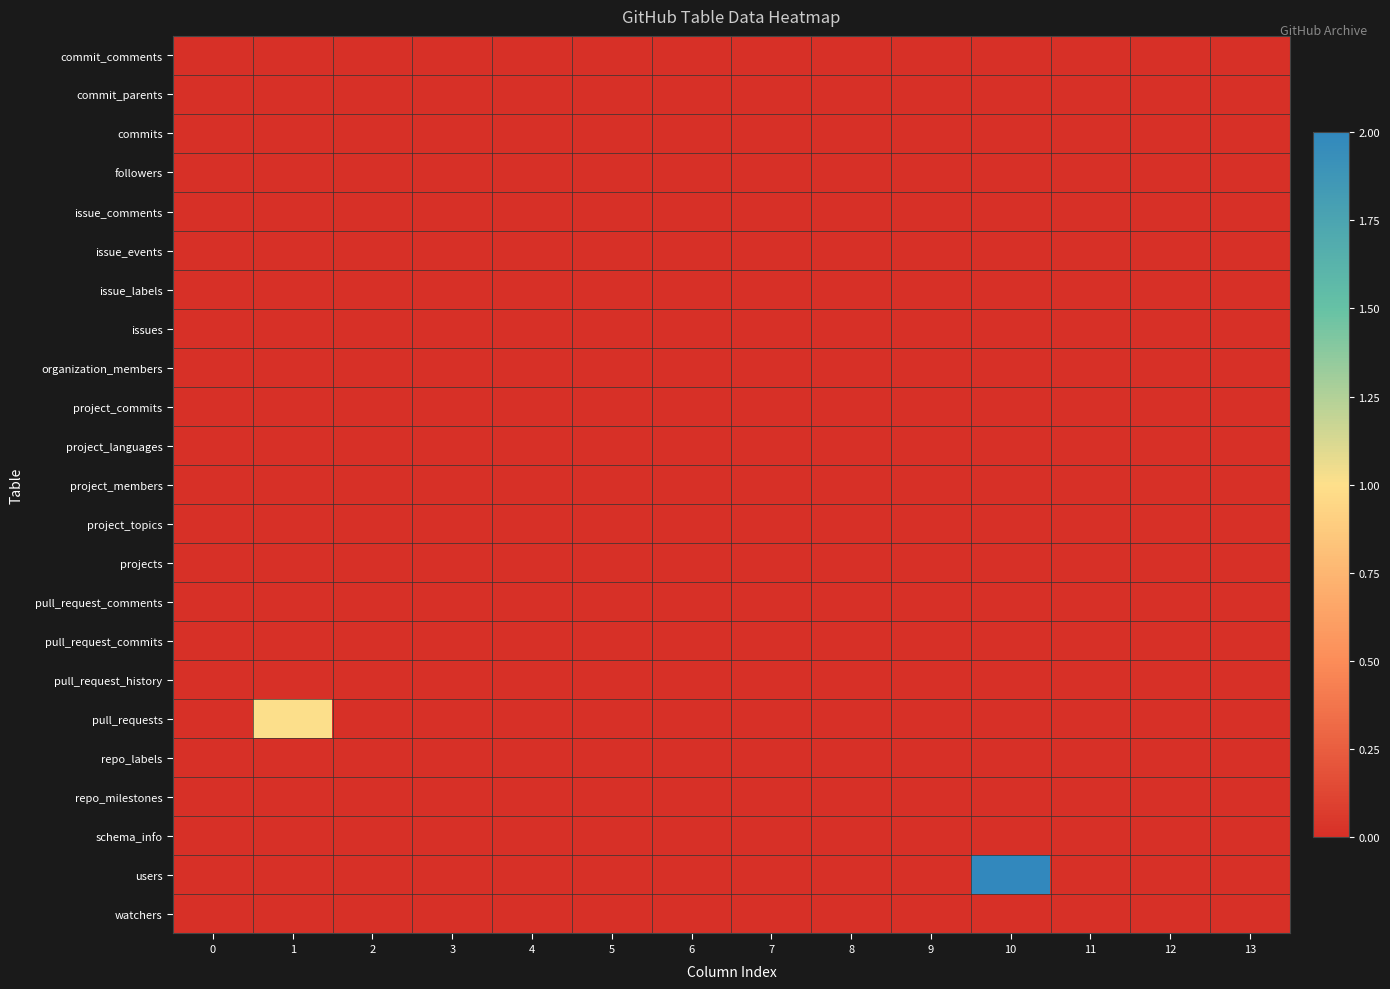

At which category is the sum across all series the highest?

10